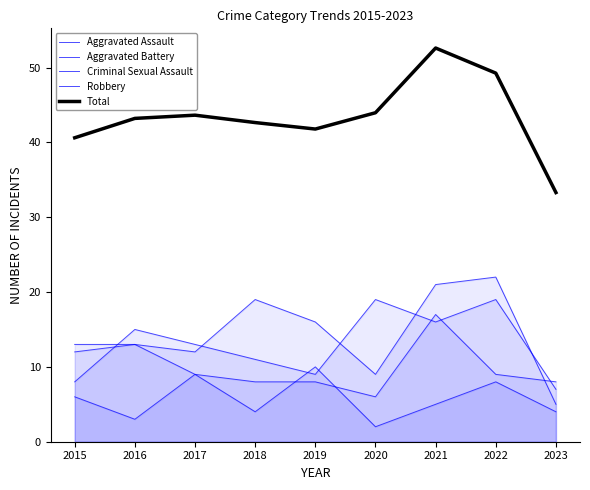

What is the maximum value shown in the chart?

52.6